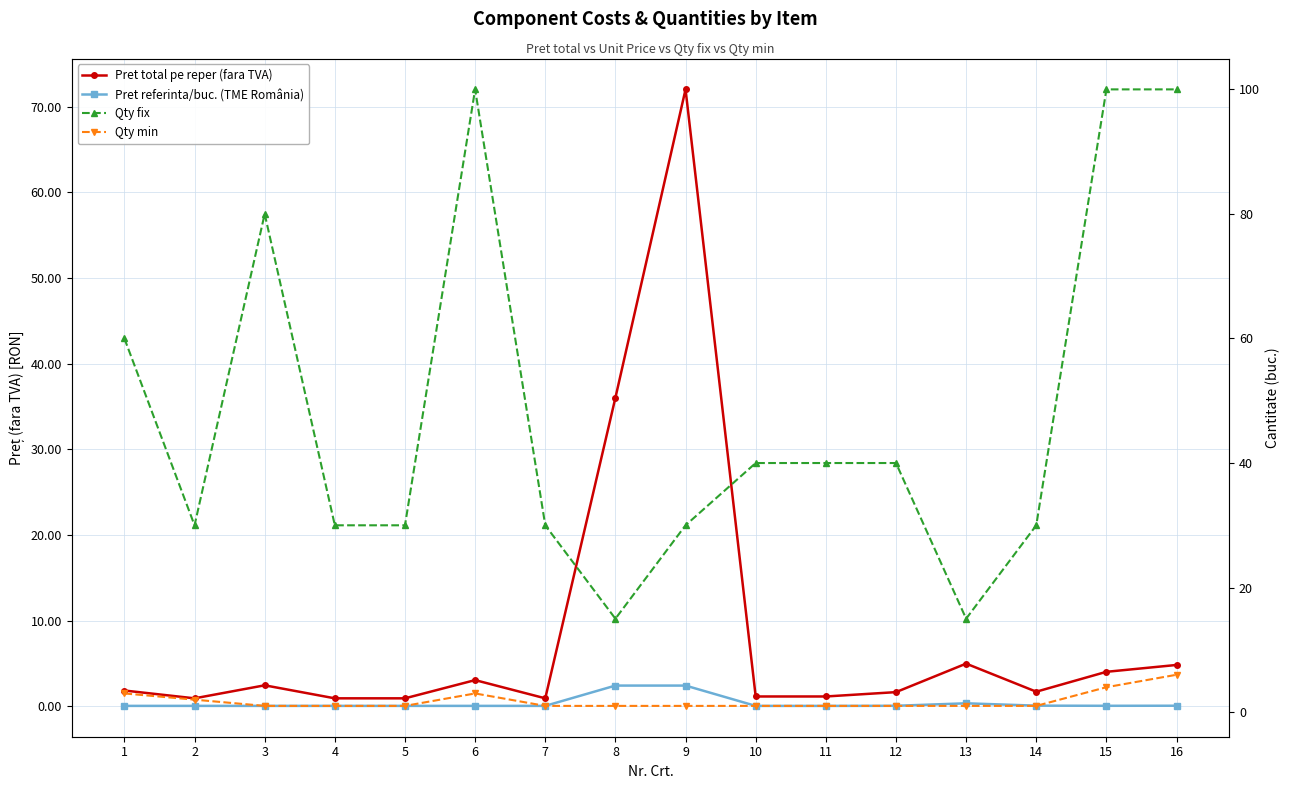

What are all the series names shown in the legend?

Pret total pe reper (fara TVA), Pret referinta/buc. (TME România), Qty fix, Qty min